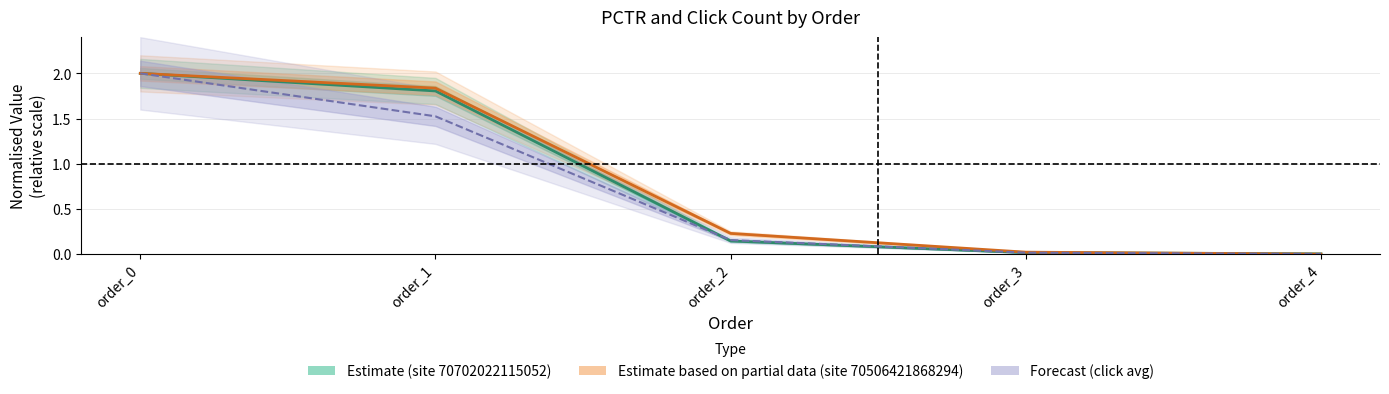

Reading right to left, transcribe all the data shown in this chart.

Estimate (site 70702022115052): 0.0	0.0	0.1	1.8	2.0
Estimate based on partial data (site 70506421868294): 0.0	0.0	0.2	1.8	2.0
Forecast (click avg): 0.0	0.0	0.2	1.5	2.0